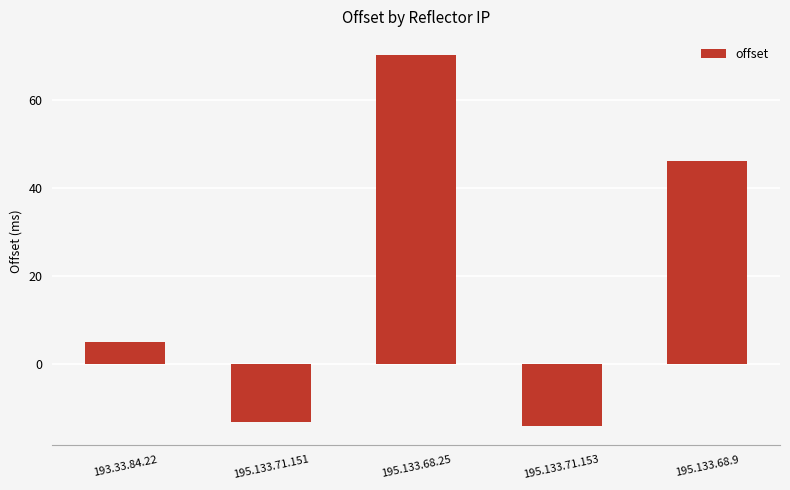

The chart shows a value of 5 at 193.33.84.22. True or false?

True